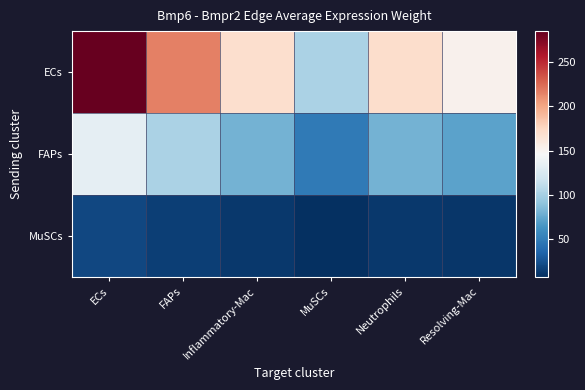

Rank the series by their average value, from highest to lowest.

ECs, FAPs, MuSCs